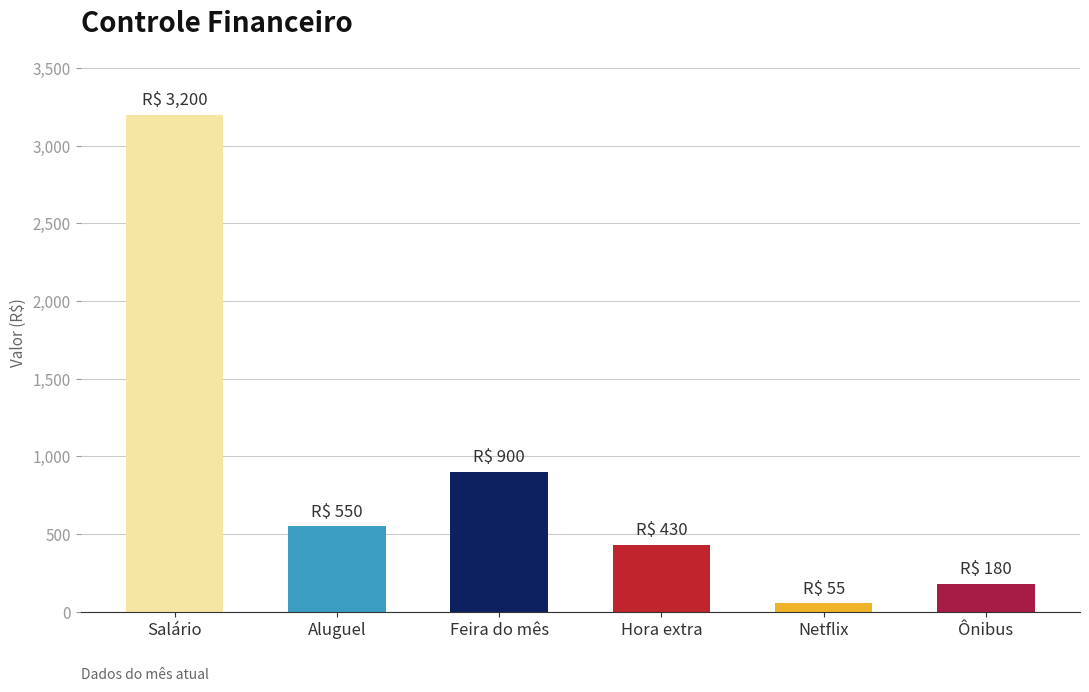

True or false: the data shows 550 at Aluguel.

True